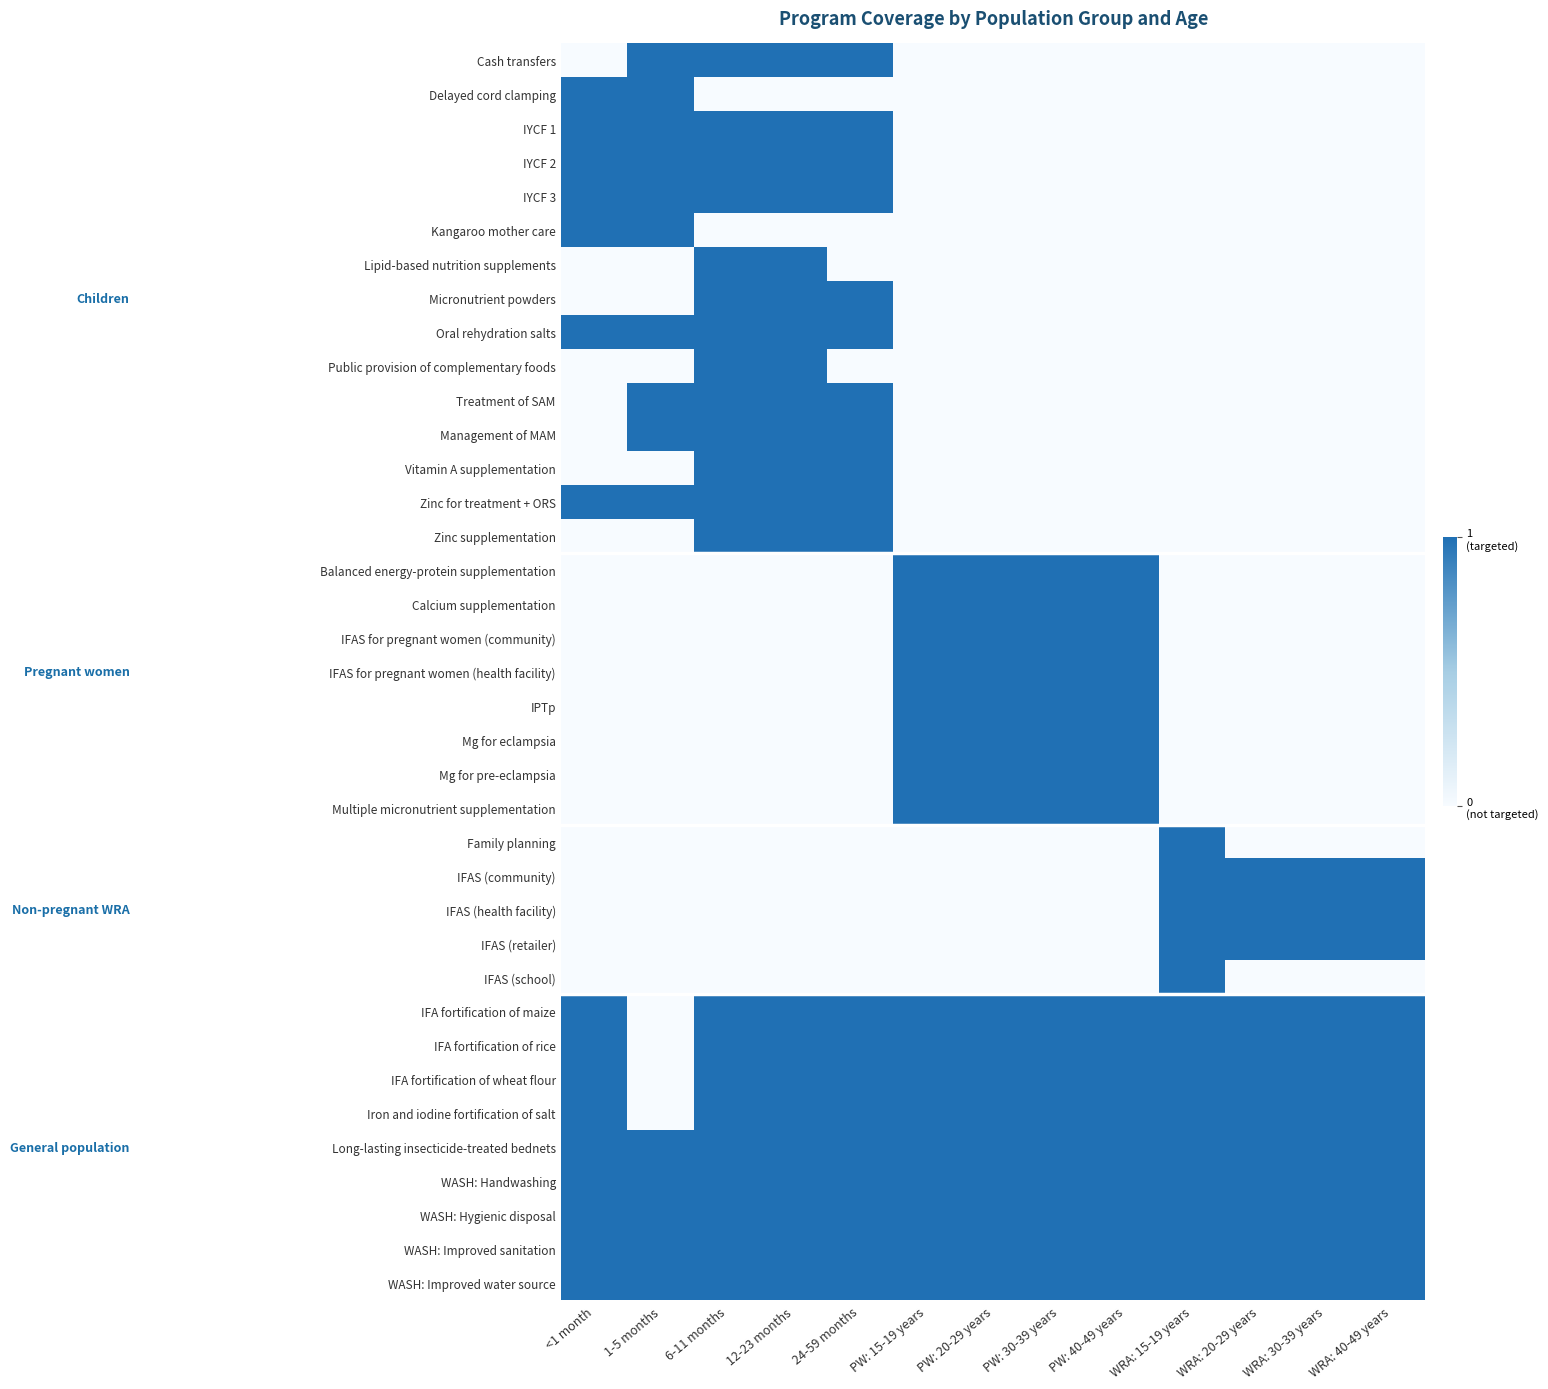

What is the difference between the highest and lowest values at WRA: 20-29 years?

1